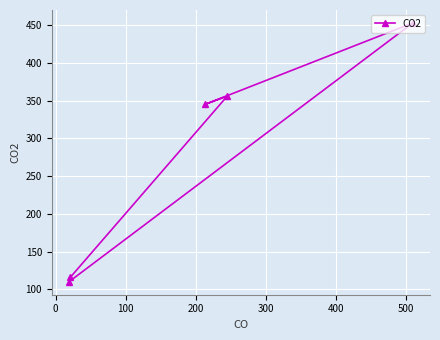

What is the sum of all values?

1380